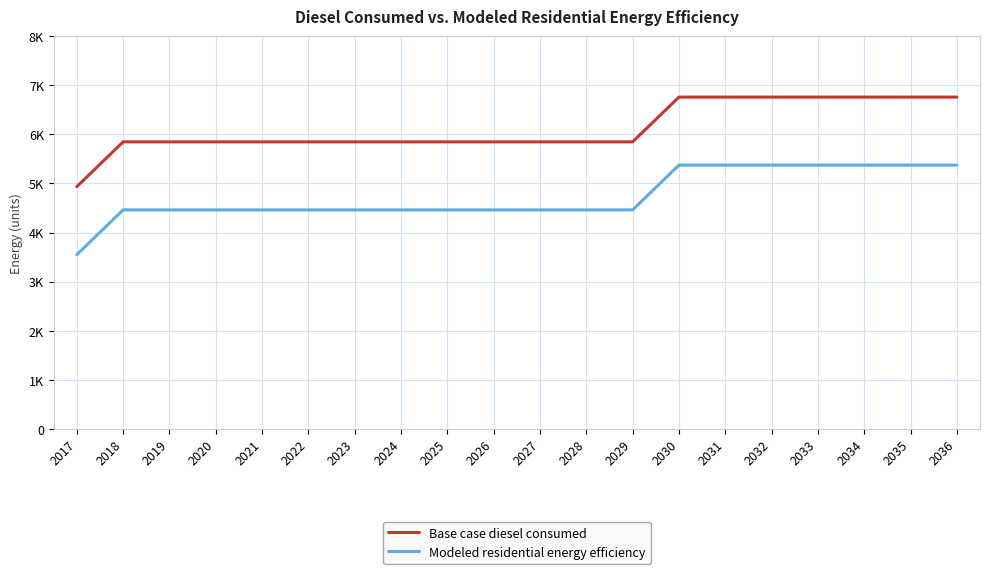

Reading left to right, extract all data points from this chart.

Base case diesel consumed: 4935.2	5846.6	5846.6	5846.6	5846.6	5846.6	5846.6	5846.6	5846.6	5846.6	5846.6	5846.6	5846.6	6757.9	6757.9	6757.9	6757.9	6757.9	6757.9	6757.9
Modeled residential energy efficiency: 3550.1	4461.4	4461.4	4461.4	4461.4	4461.4	4461.4	4461.4	4461.4	4461.4	4461.4	4461.4	4461.4	5372.7	5372.7	5372.7	5372.7	5372.7	5372.7	5372.7